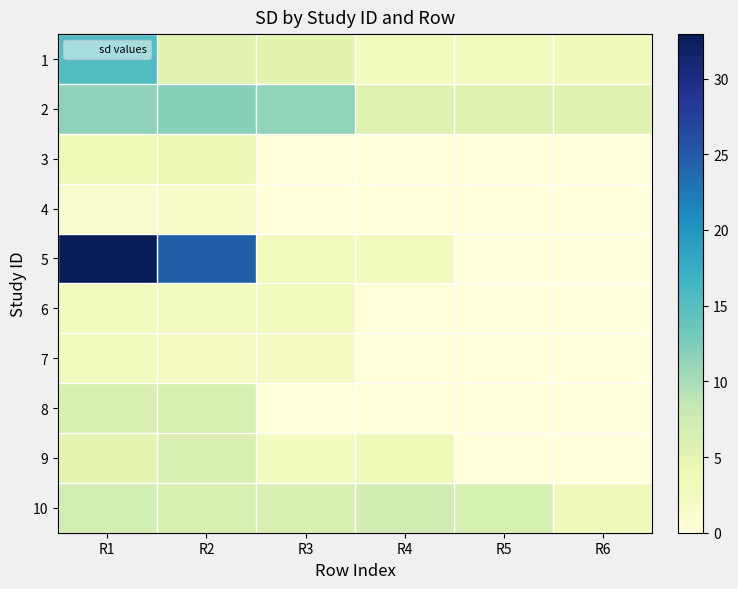

Count the number of categories in the chart.

6